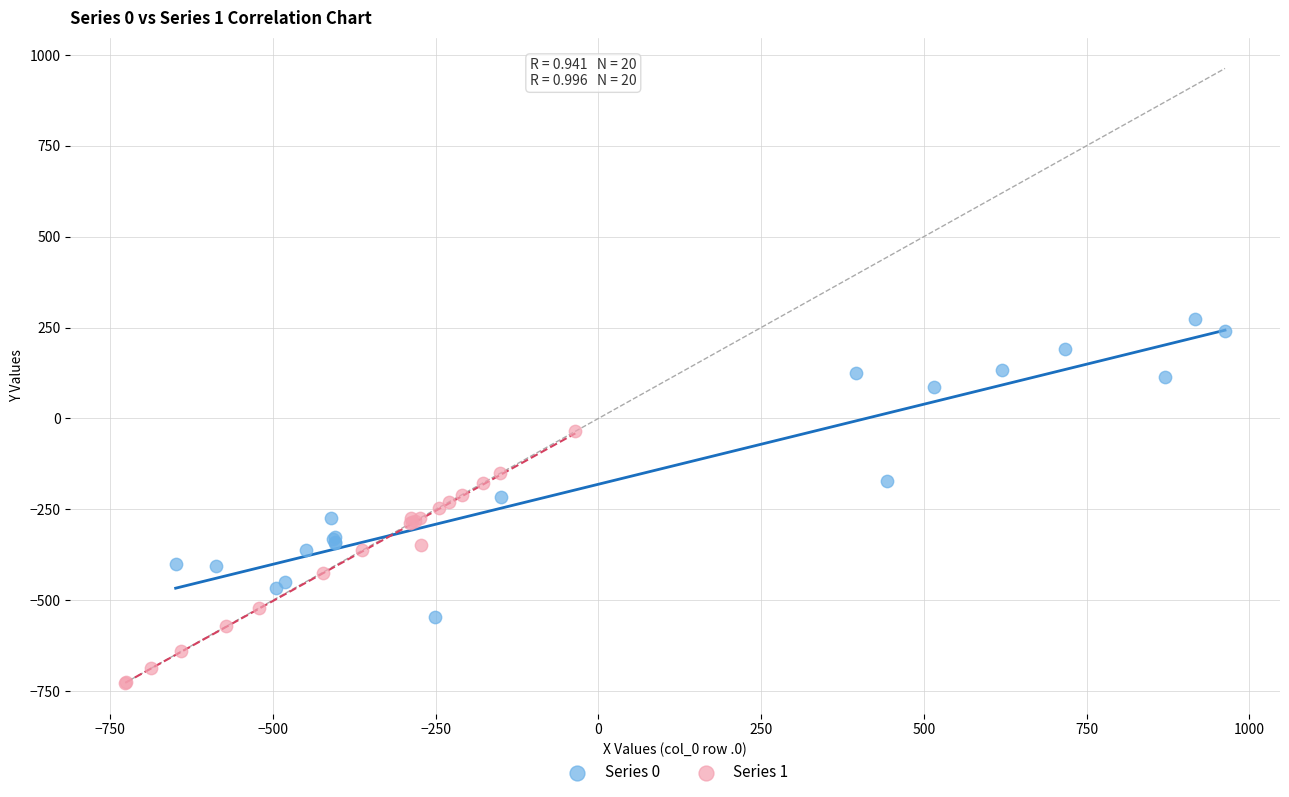

Which series reaches the minimum Y coordinate?

Series 1